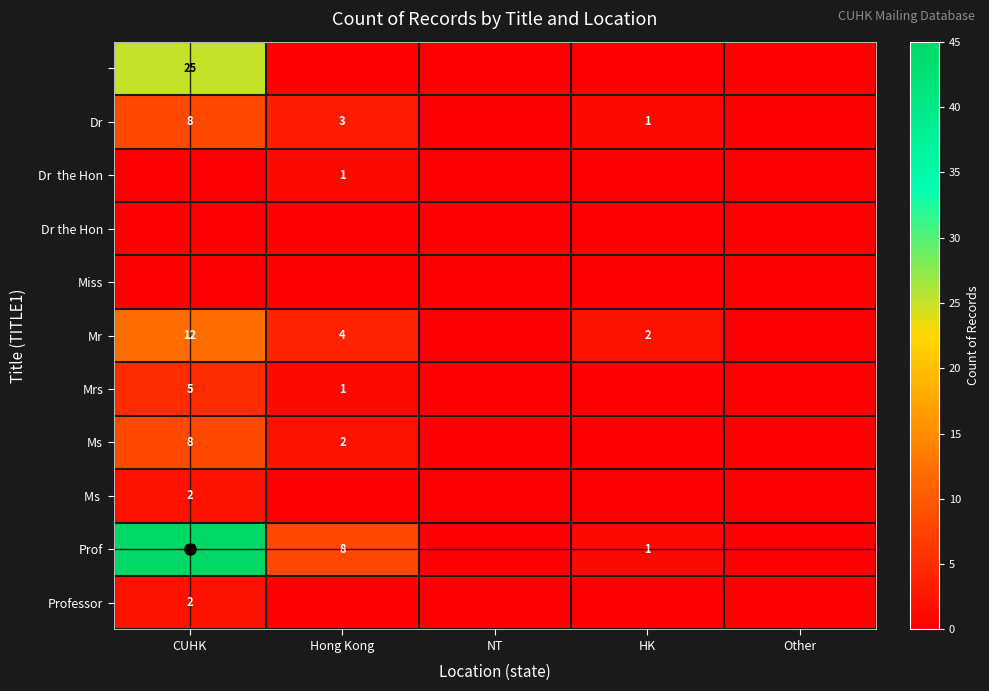

At which category is the sum across all series the highest?

CUHK